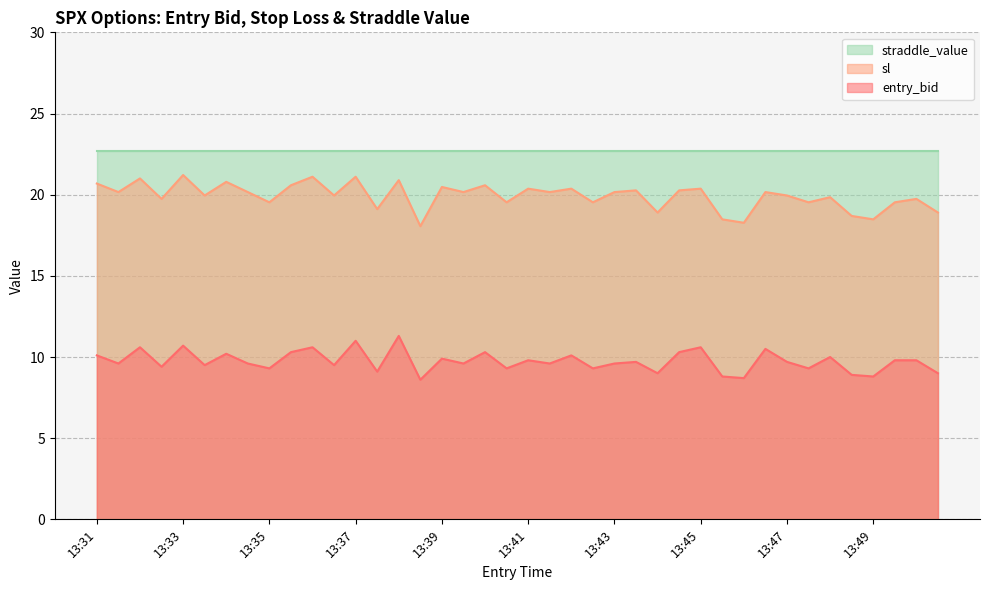

Which series has the largest range (max minus min)?

sl